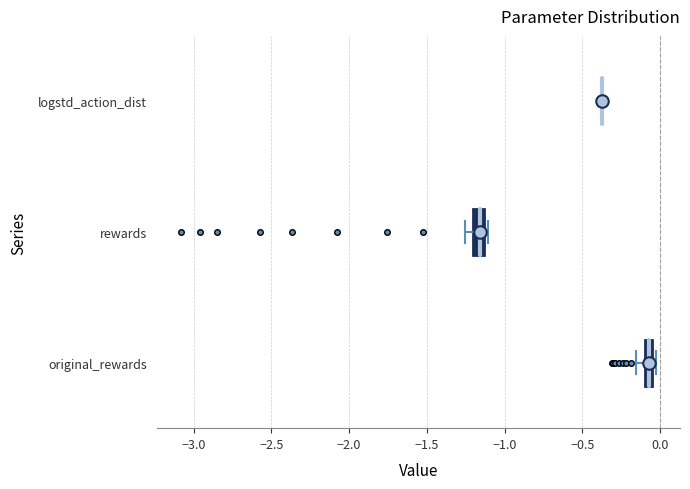

Where does the left whisker of the box for original_rewards end on the x-axis? The values are not printed on the chart, so give them approximately, as read against the axis.

-0.15